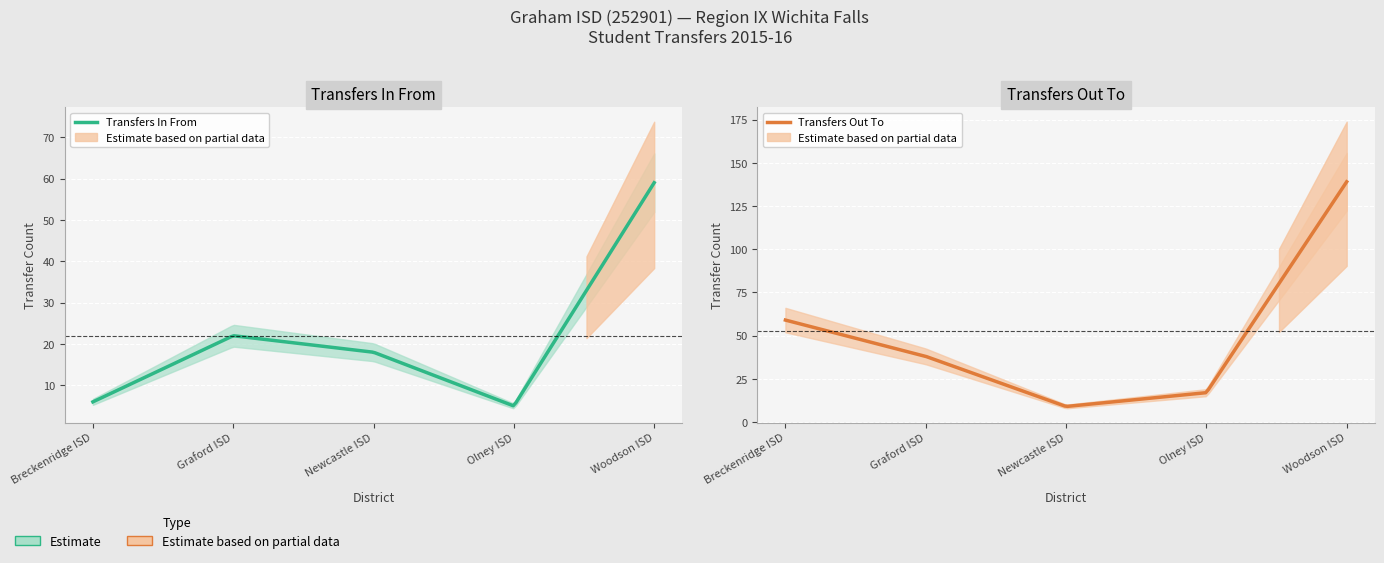

What is the smallest value displayed?

5